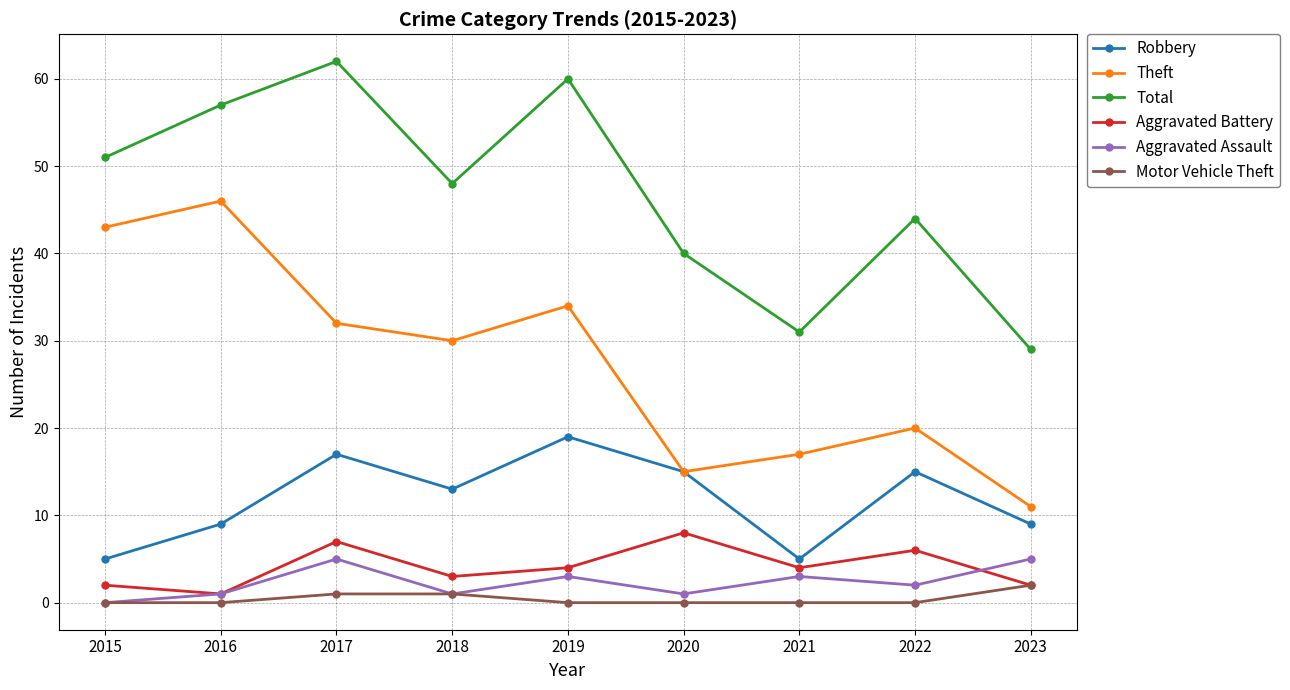

Is it true that Theft equals 11 at 2023?

True